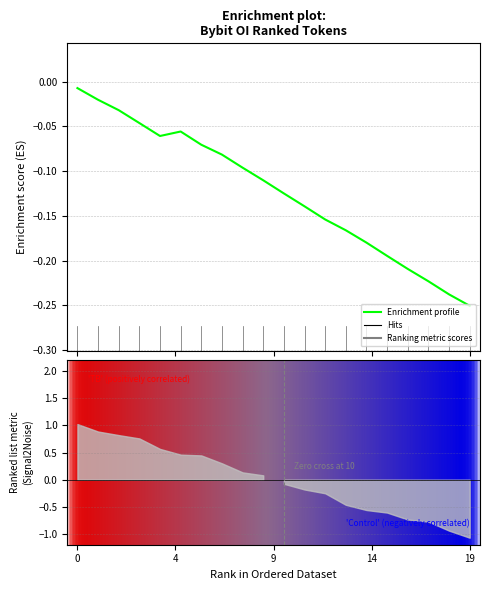

What is the label of the 12th point from the right?

8